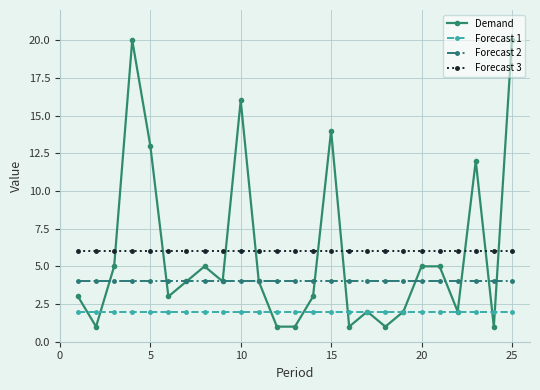

Which series has the widest spread of values?

Demand